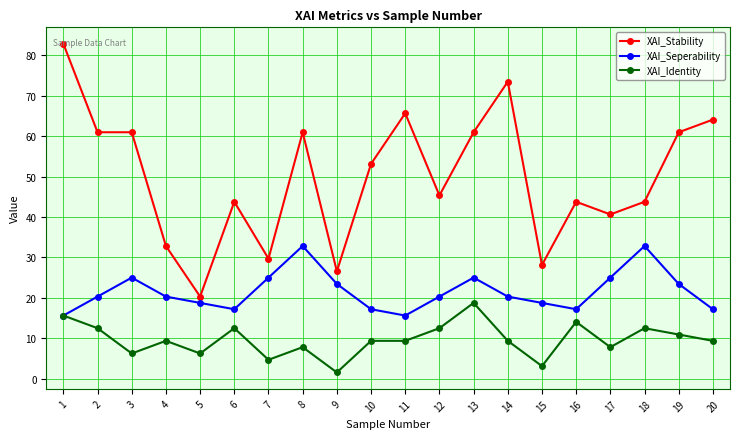

List the series in order of their peak value, highest first.

XAI_Stability, XAI_Seperability, XAI_Identity